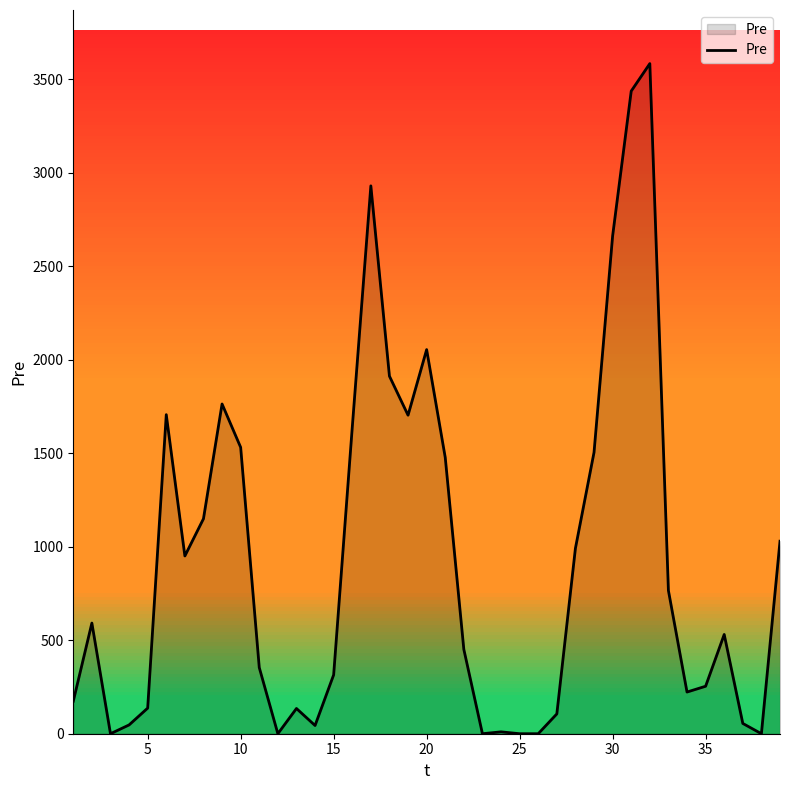

What is the difference between the maximum and minimum values?

3585